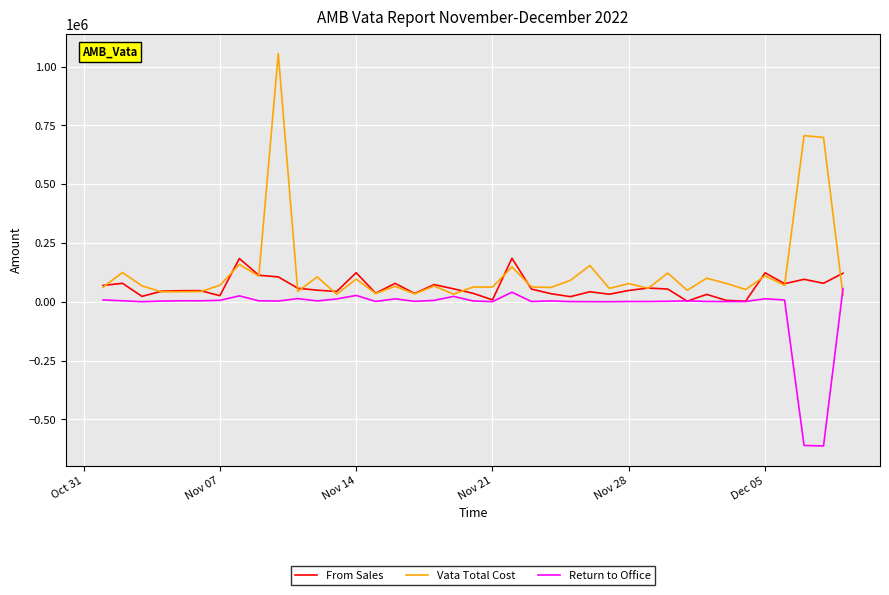

Which series has the largest range (max minus min)?

Vata Total Cost